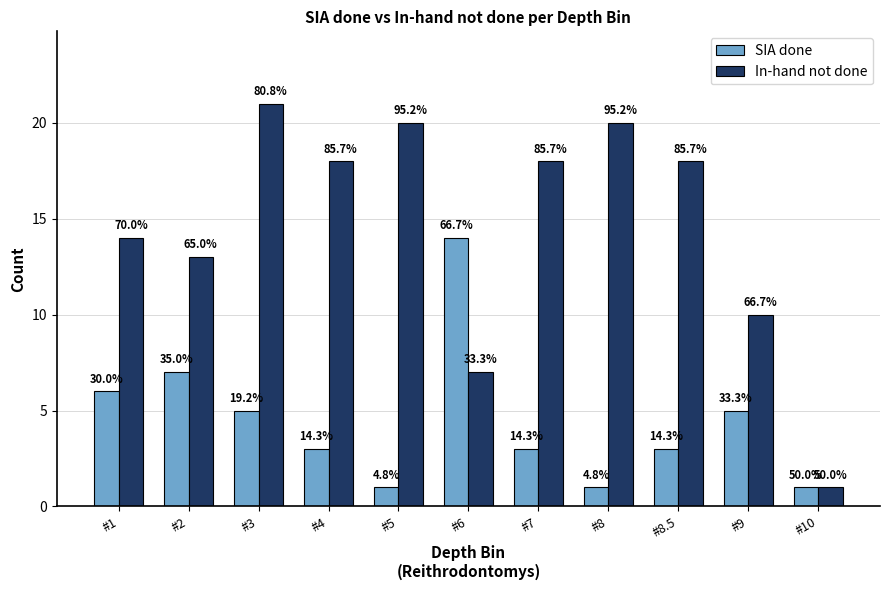

The In-hand not done series shows 37 at #3. True or false?

False